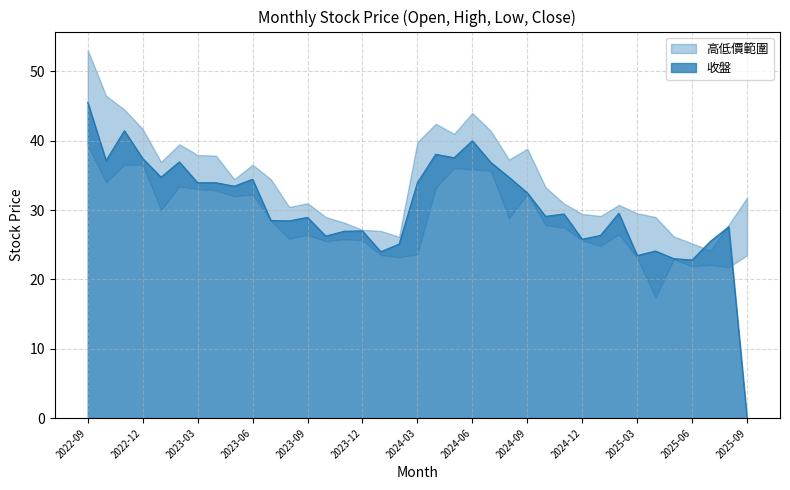

Which category has the lowest value in the 收盤 series?

2025-09